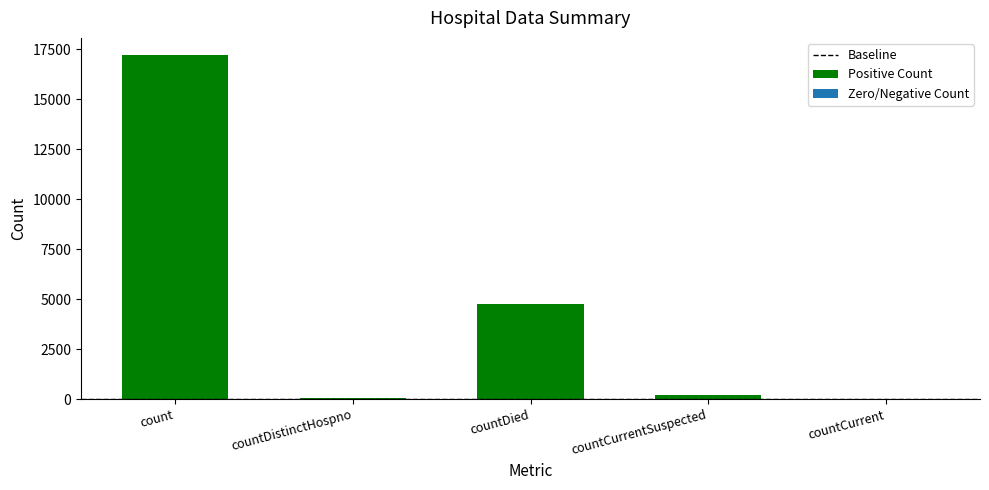

Is it true that the value at countDistinctHospno is 65?

True